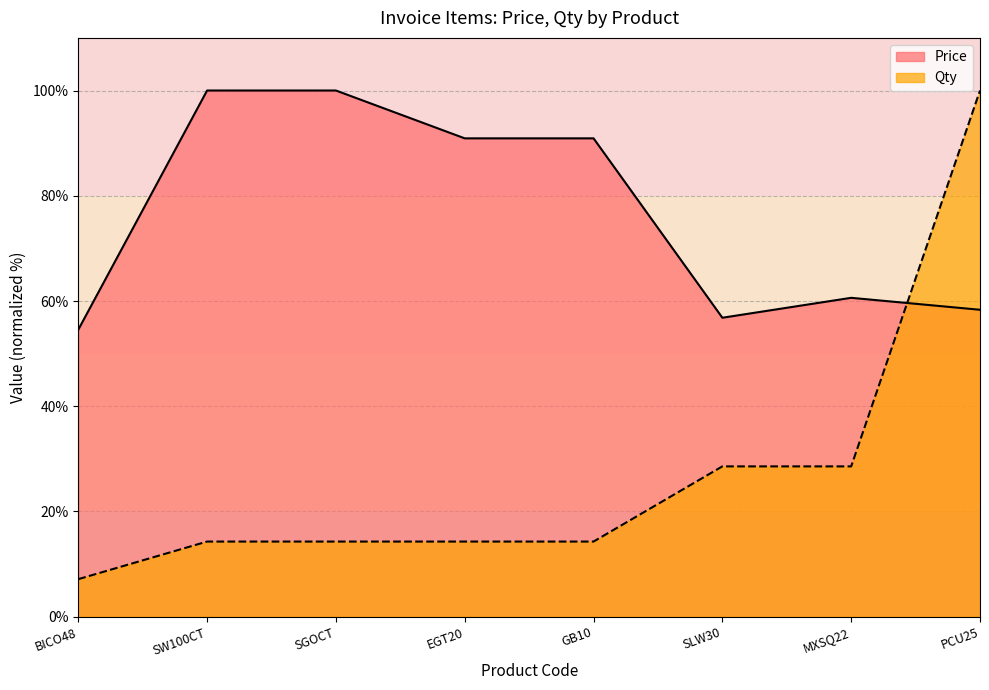

True or false: Qty has more than 0 interior local peaks.

False